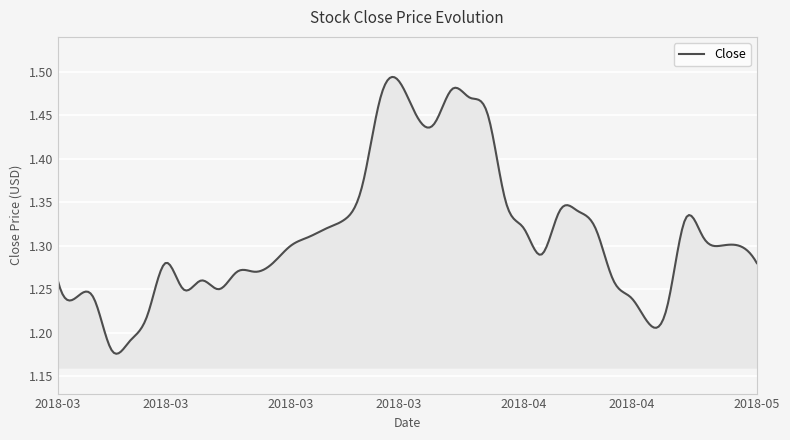

What is the difference between the maximum and minimum values?

0.3